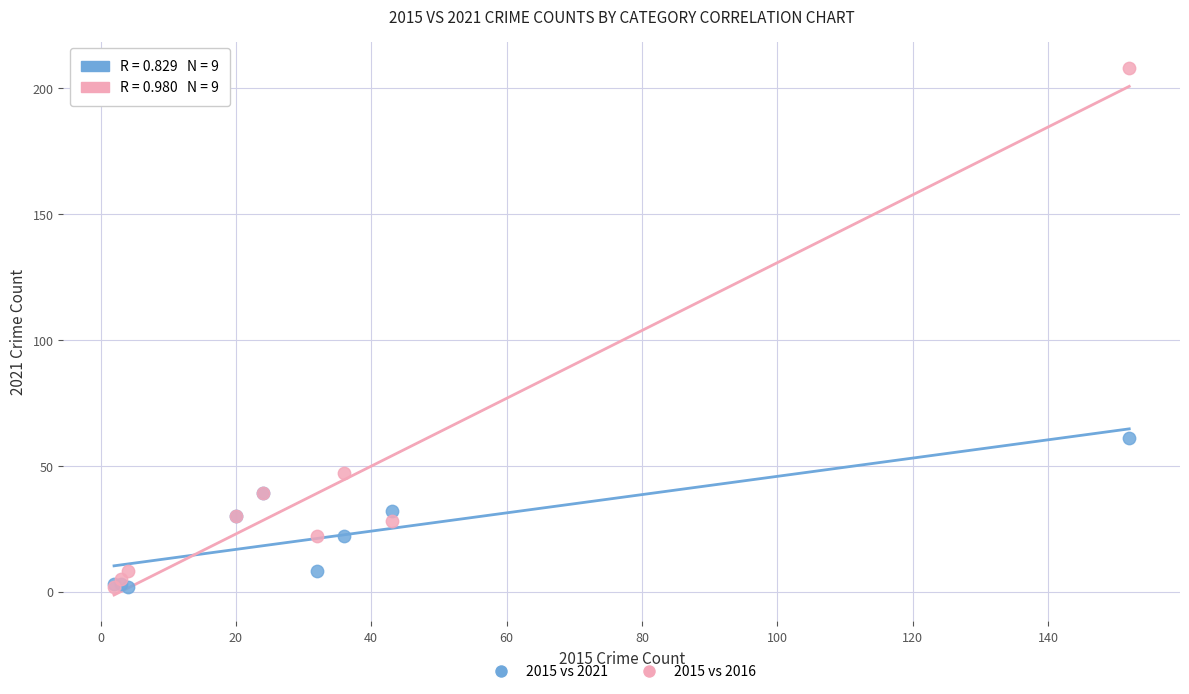

In the 2015 vs 2016 series, what Y value is closest to 105?

47